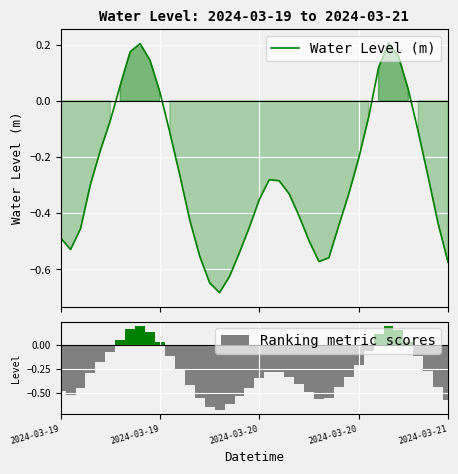

How many data points in Ranking metric scores are above 0?

9